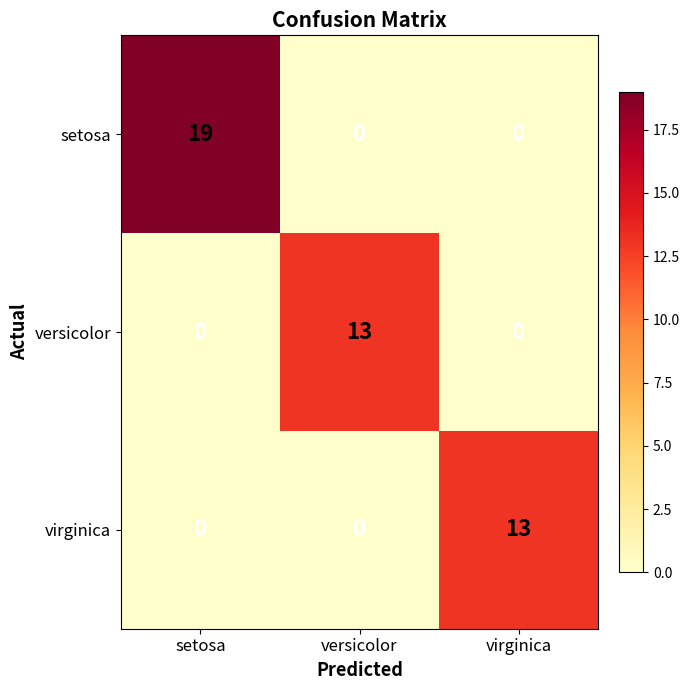

Reading left to right, extract all data points from this chart.

setosa: setosa=19	versicolor=0	virginica=0
versicolor: setosa=0	versicolor=13	virginica=0
virginica: setosa=0	versicolor=0	virginica=13